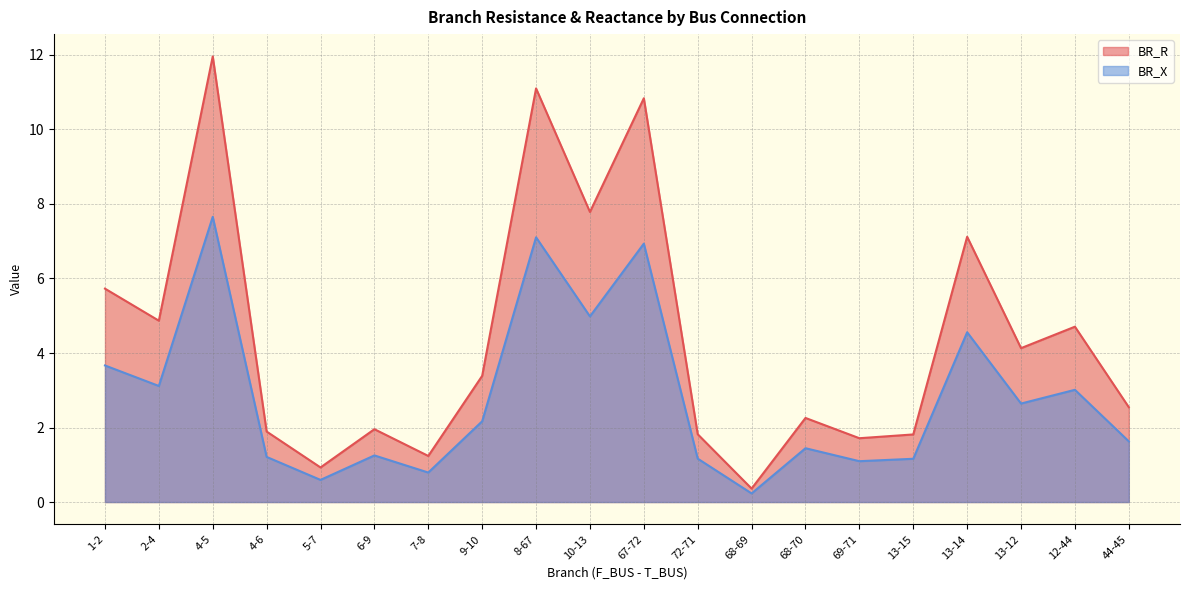

At which category is the sum across all series the highest?

4-5